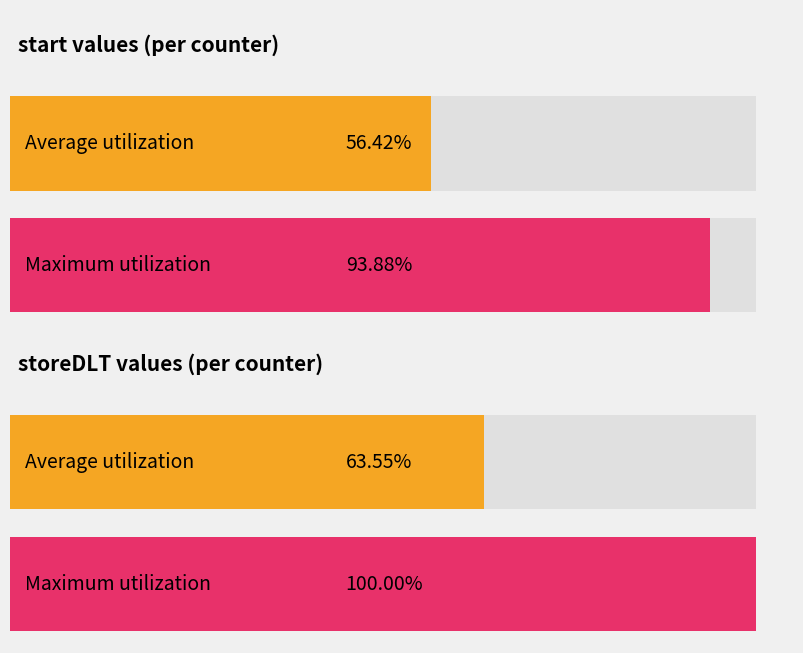

Between 0 and 15, which is larger?

15